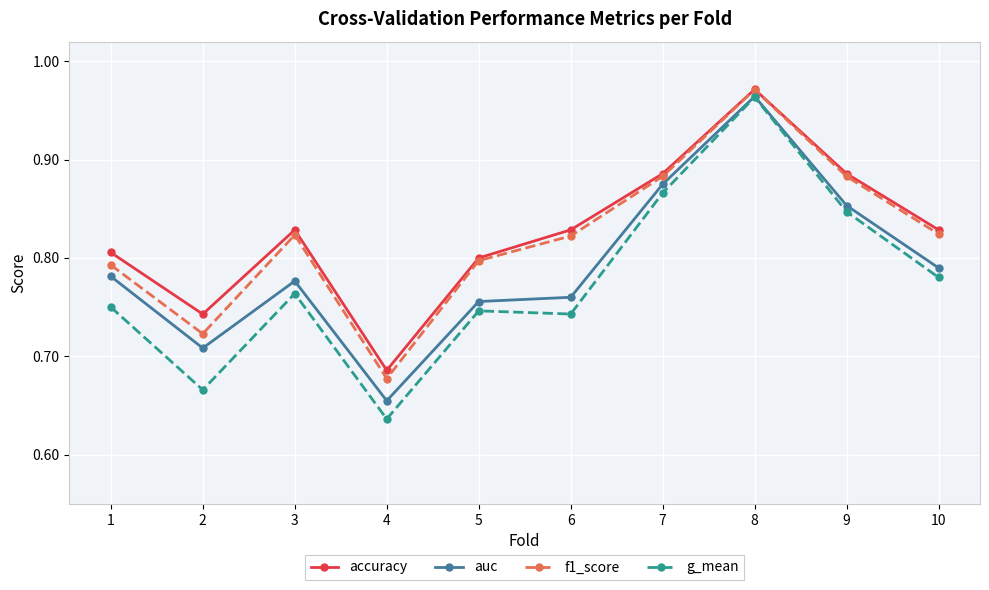

What are all the series names shown in the legend?

accuracy, auc, f1_score, g_mean